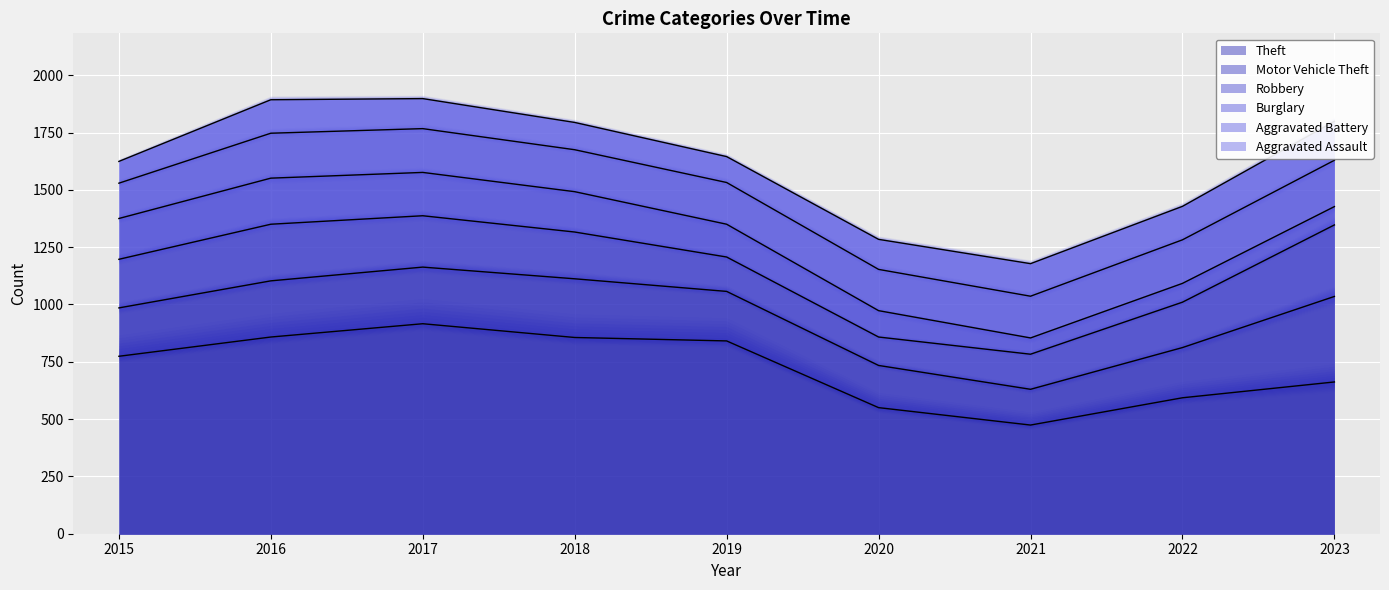

Rank the series by their maximum value, from highest to lowest.

Theft, Motor Vehicle Theft, Robbery, Aggravated Battery, Burglary, Aggravated Assault